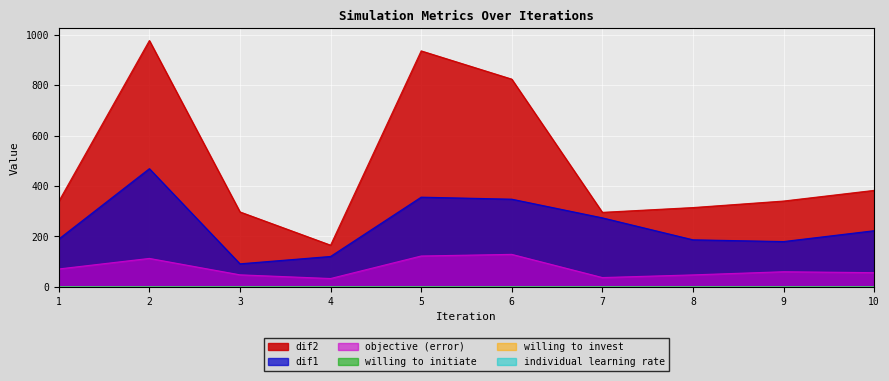

At which label is dif1 closest to 280?

7